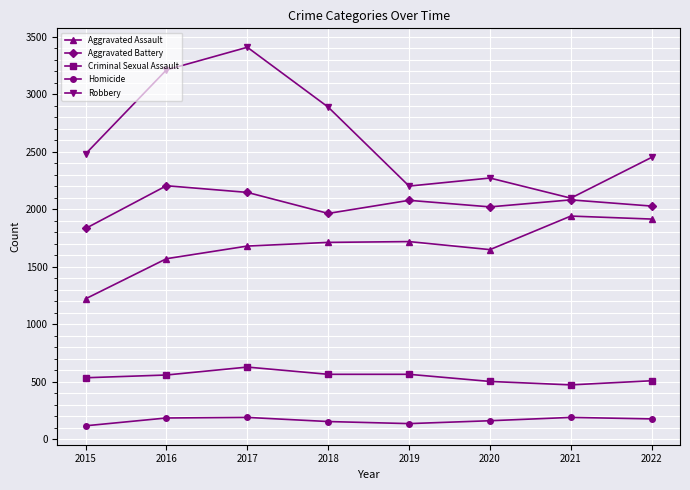

True or false: Aggravated Battery and Criminal Sexual Assault intersect in this chart.

False